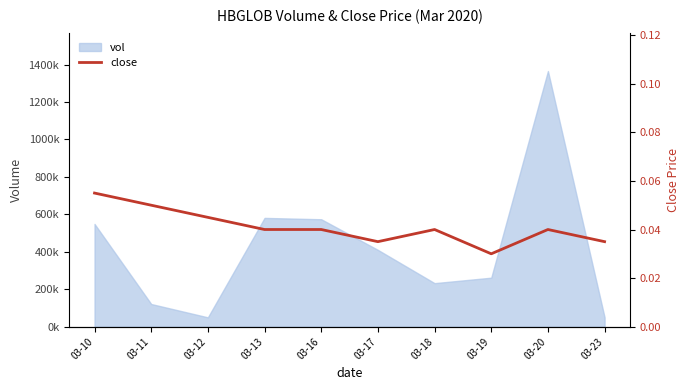

How many points are higher than both their immediate neighbors (excluding endpoints)?

2